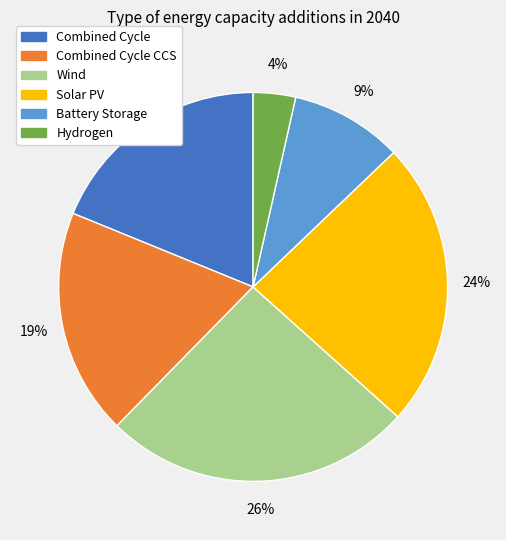

To the nearest percent, what is the average slice percentage?

17%